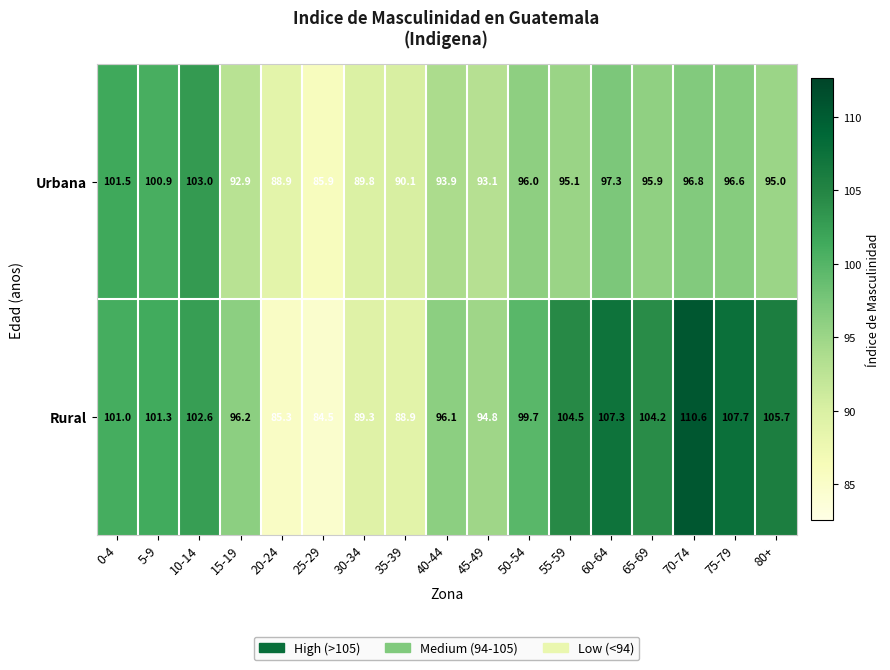

Which category has the lowest value across all series?

25-29